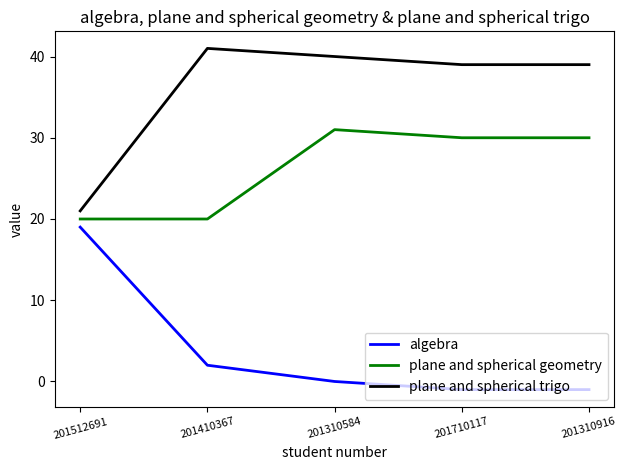

True or false: algebra and plane and spherical geometry cross at least once.

False